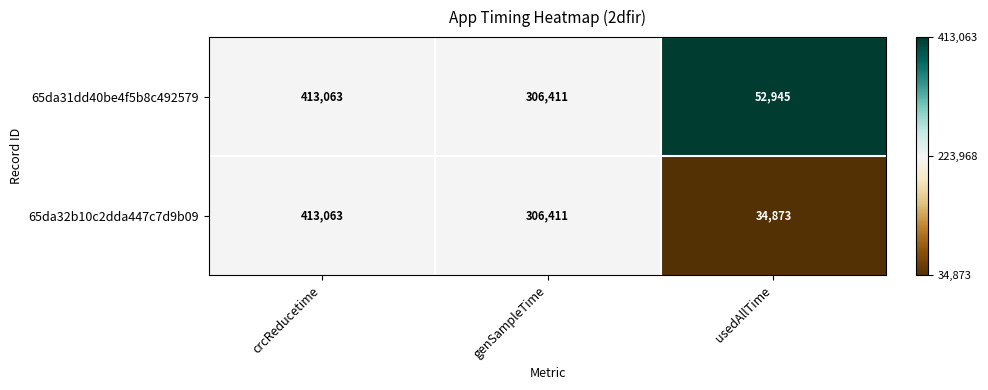

How many data points in 65da31dd40be4f5b8c492579 are less than 306411?

1